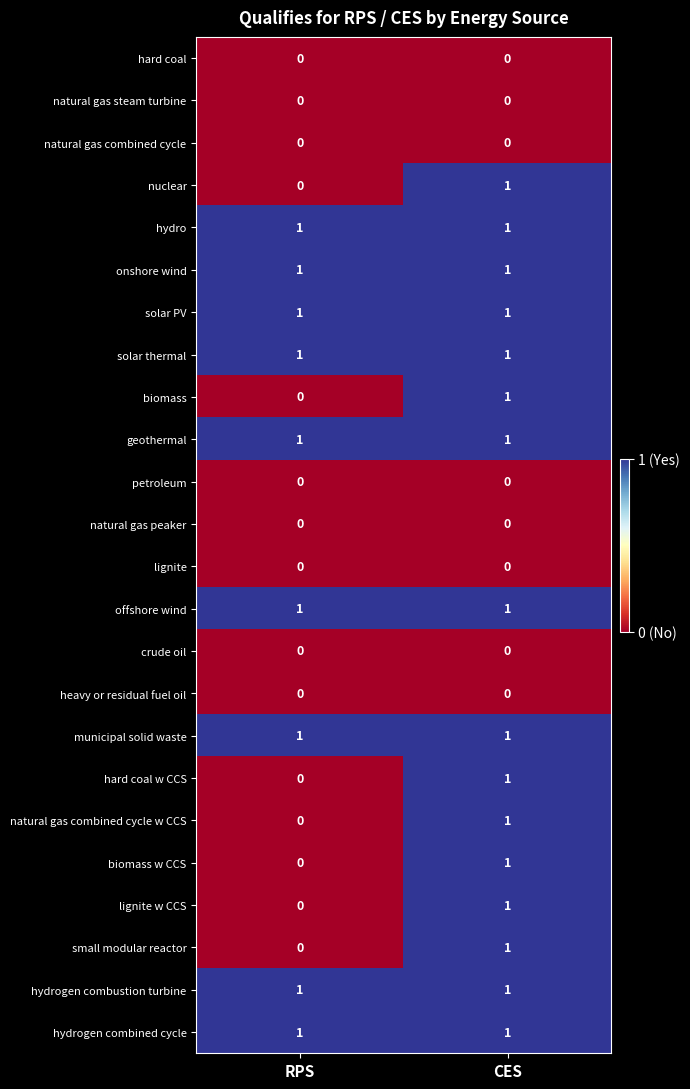

At which label does hard coal w CCS reach its minimum?

RPS